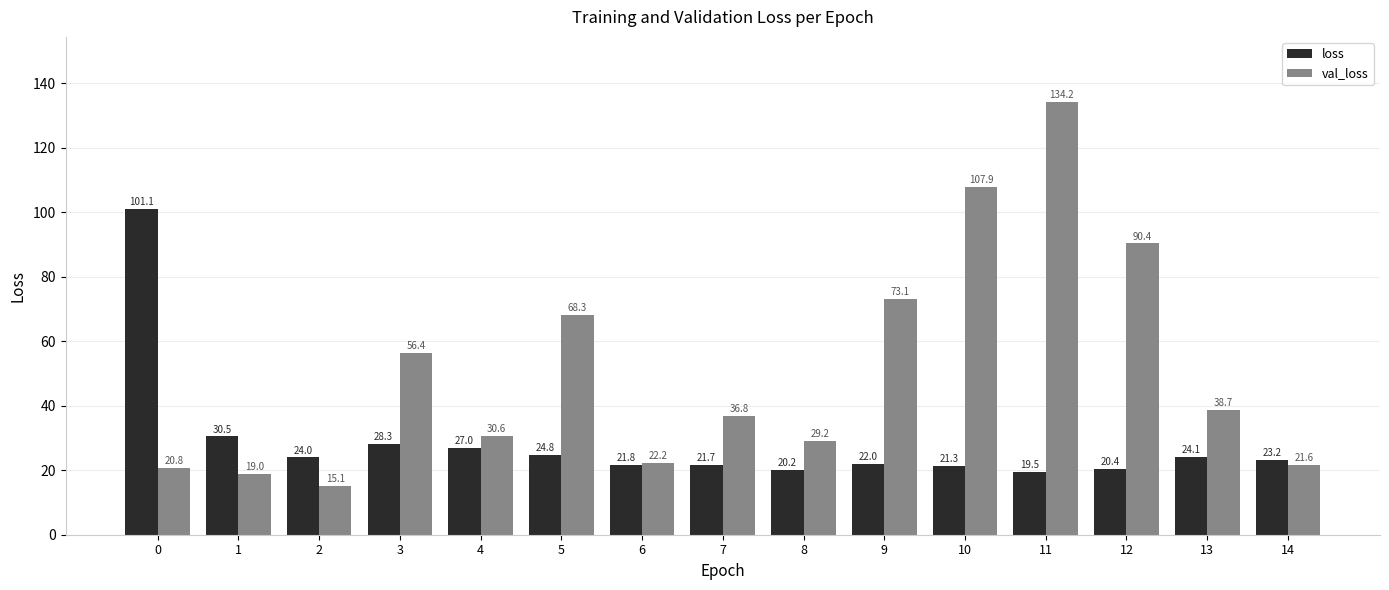

Which category has the lowest value across all series?

2